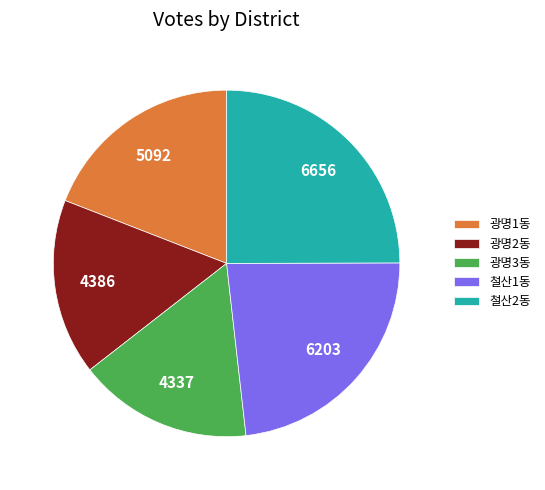

How many slices are in this pie chart?

5